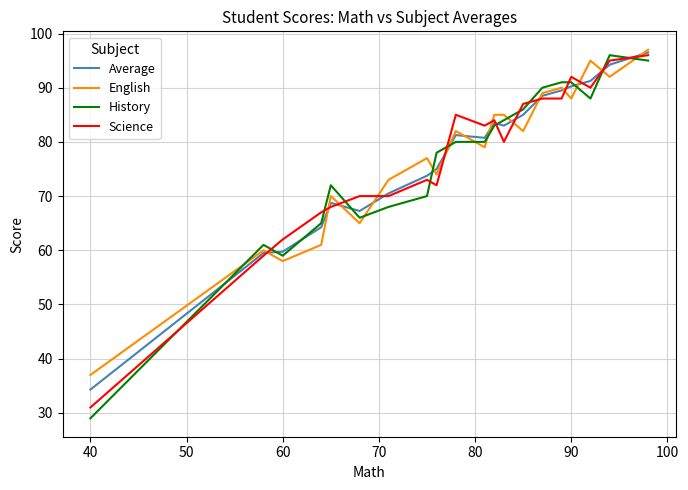

What is the maximum value shown in the chart?

97.0